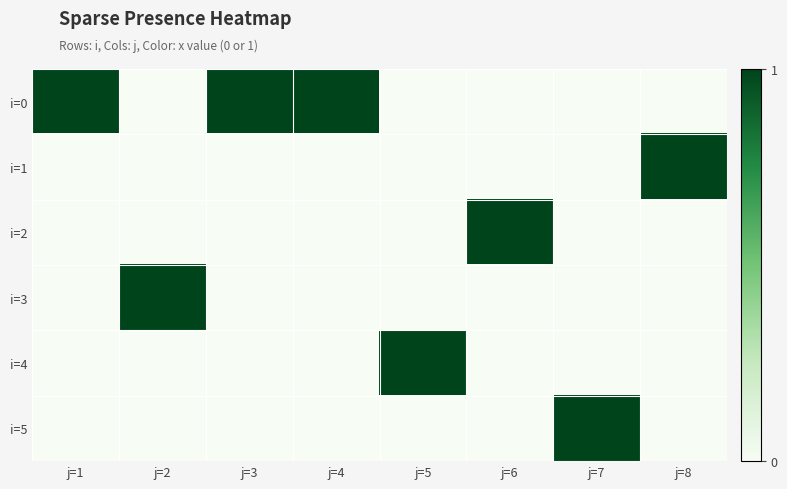

Which series has the largest total across all categories?

i=0